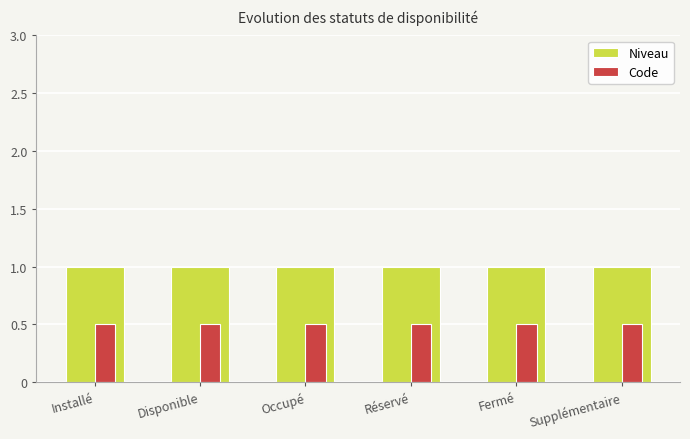

What is the label of the 5th bar from the left?

Fermé